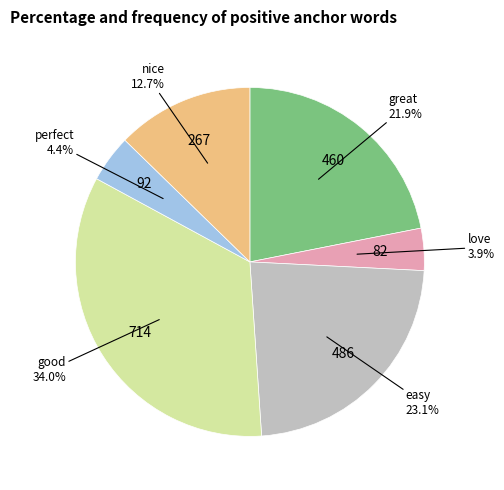

Is there a majority slice in this chart?

No